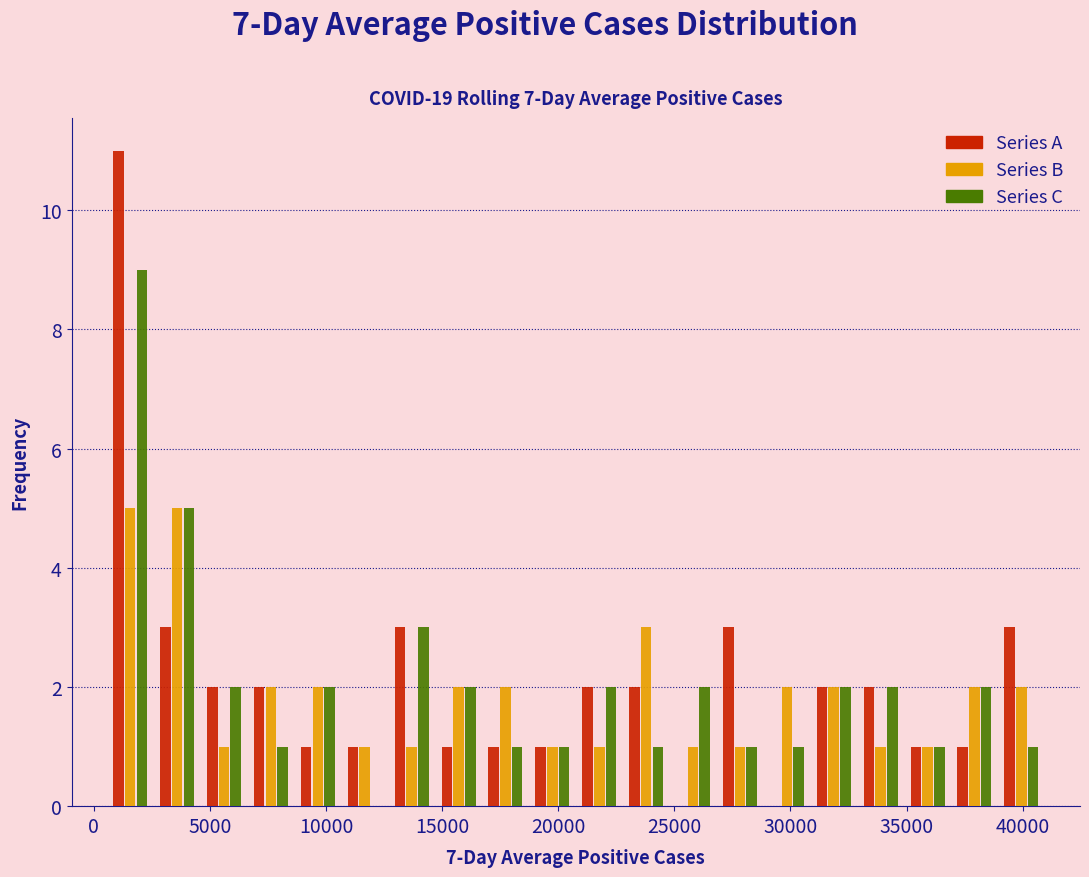

In the Series A series, which range on the x-axis has the tallest bar?

500 to 2500